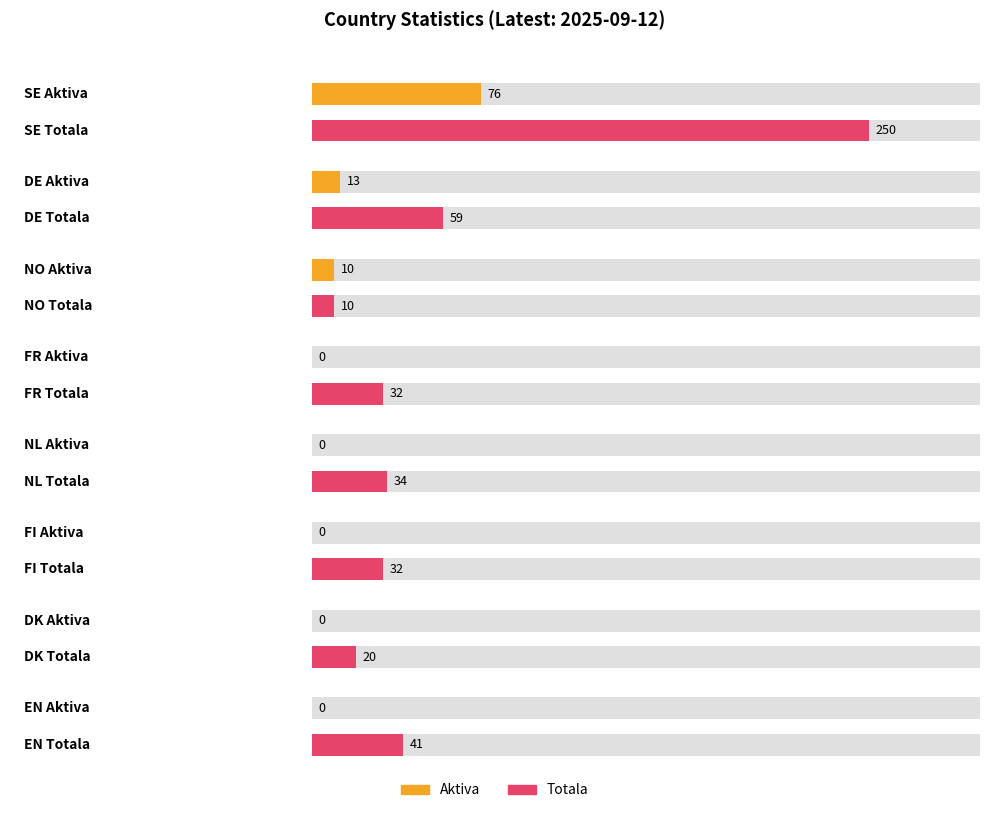

Where is Totala nearest to the value 130?

DE